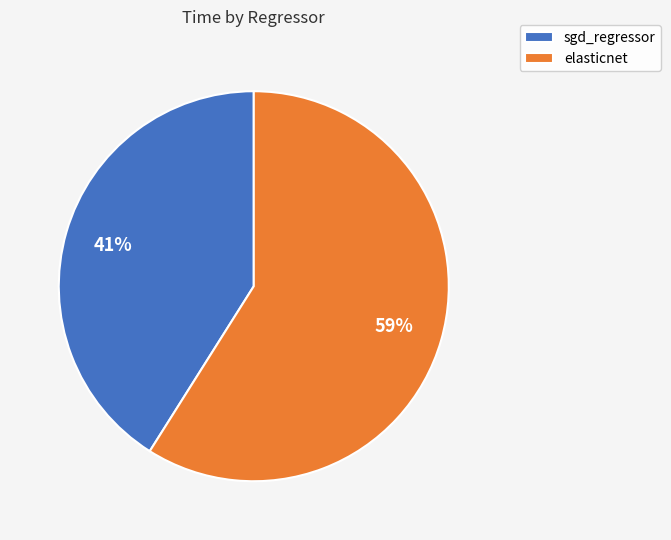

Which slice is the smallest?

sgd_regressor